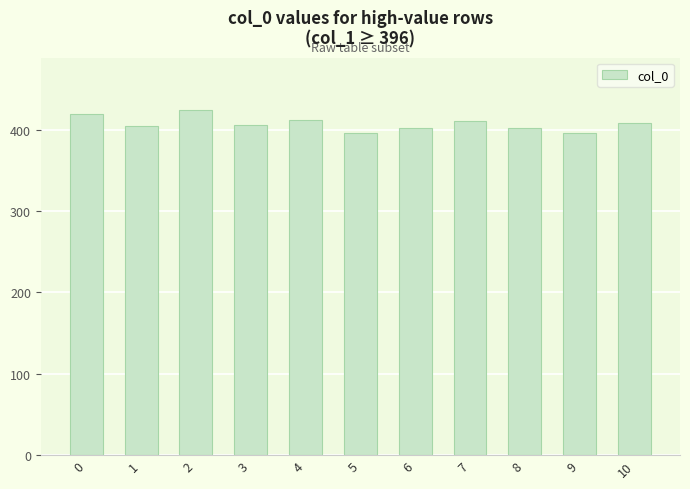

Approximately how many times larger is the value at 7 compared to 8?

1.0